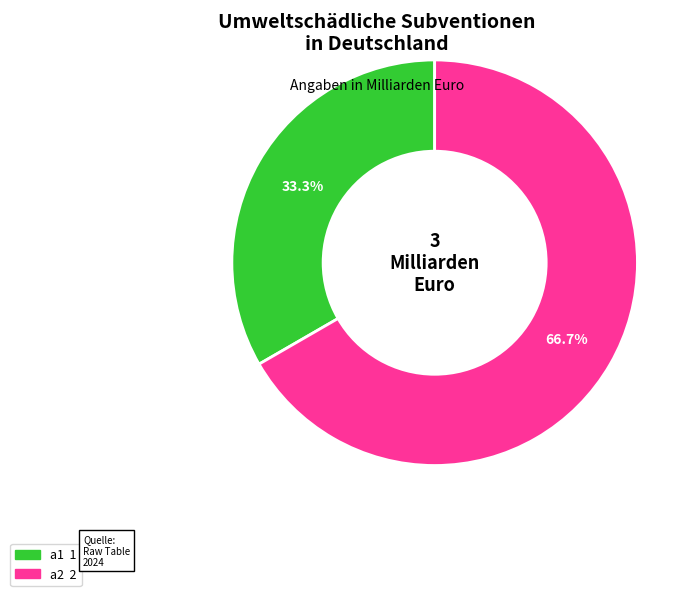

Does any single category account for the majority?

Yes